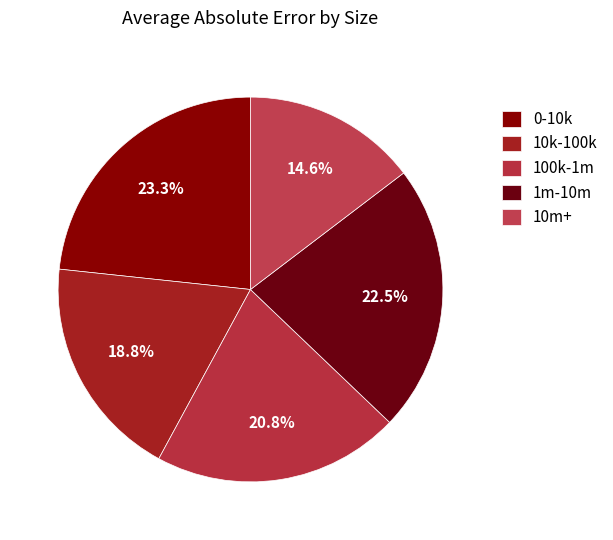

To the nearest percent, what is the difference between the 1m-10m and 100k-1m slice percentages?

2%